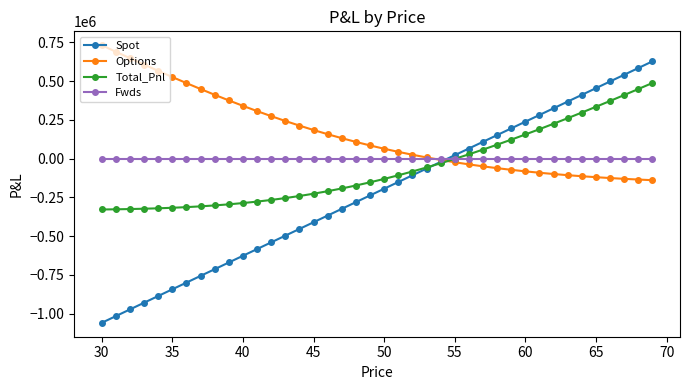

Rank the series by their maximum value, from highest to lowest.

Options, Spot, Total_Pnl, Fwds